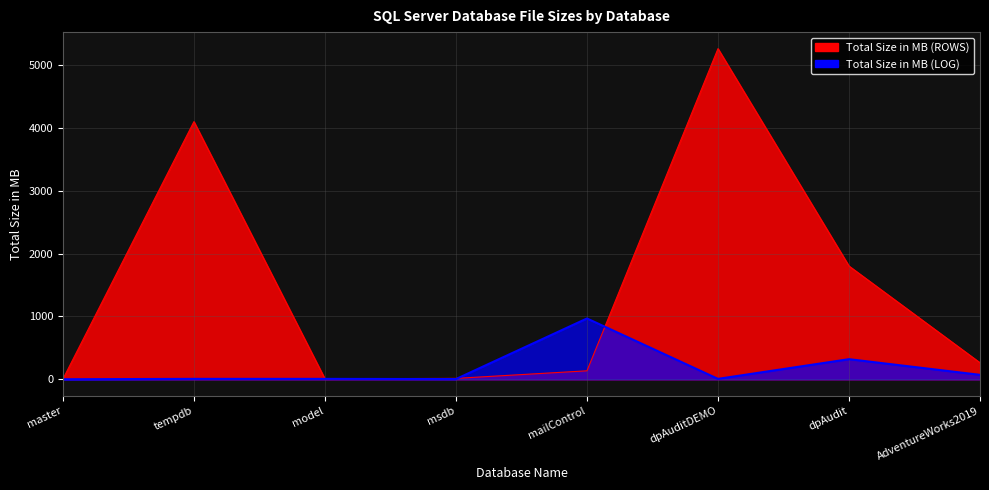

True or false: Total Size in MB (LOG) and Total Size in MB (ROWS) intersect in this chart.

True